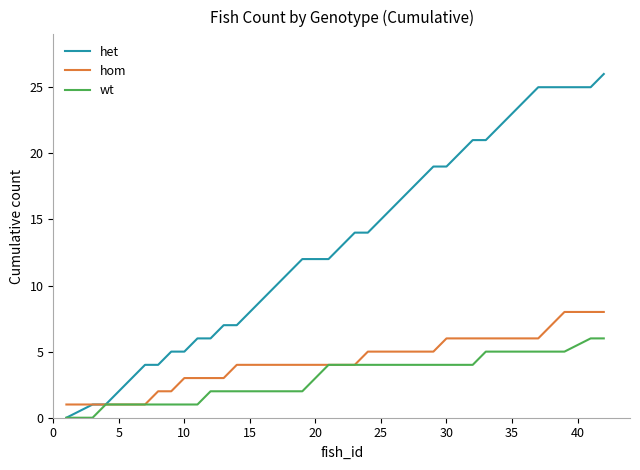

Which series has the largest total across all categories?

het